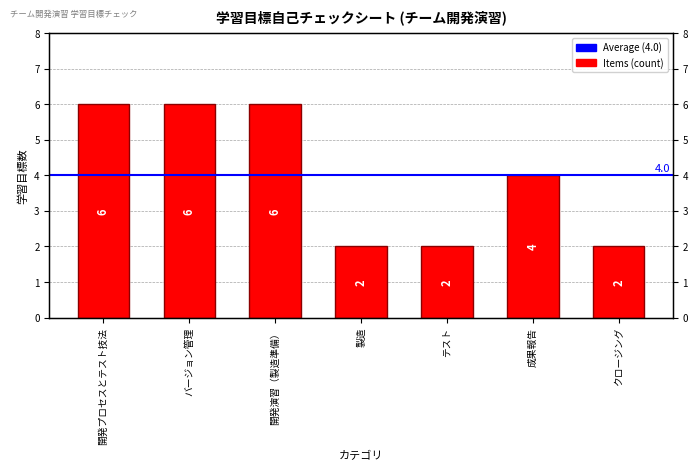

What value does the data have at クロージング?

2